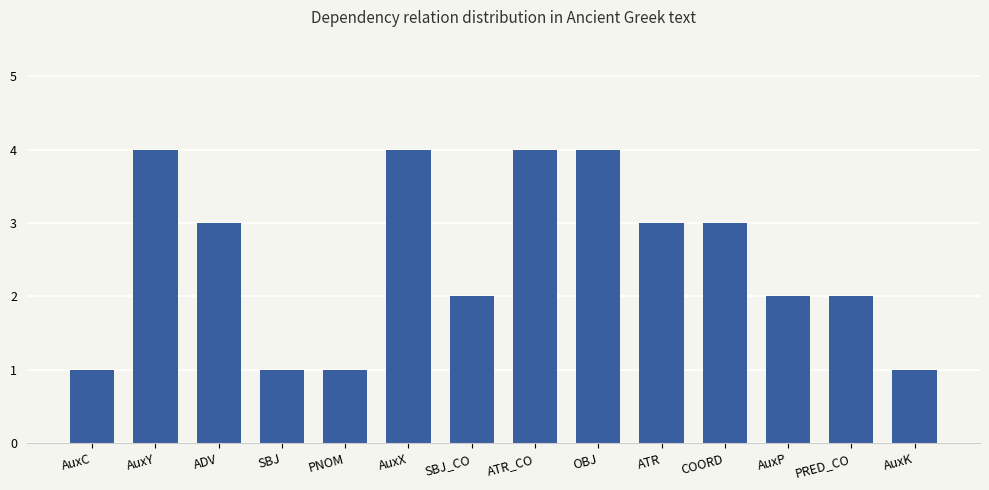

How many bars are there in total?

14